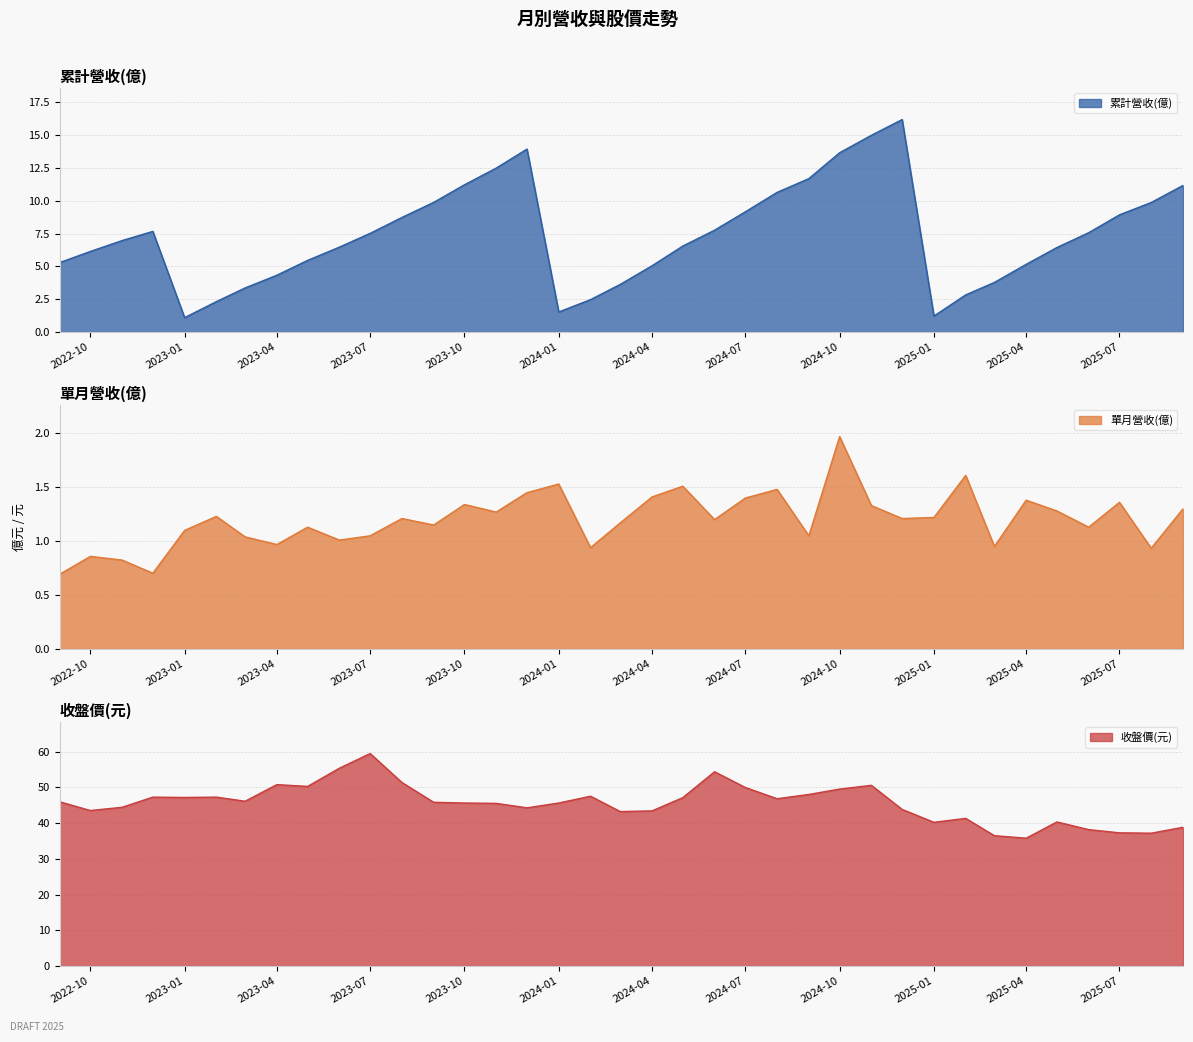

At which category does 累計營收(億) reach its first local valley?

2023-01